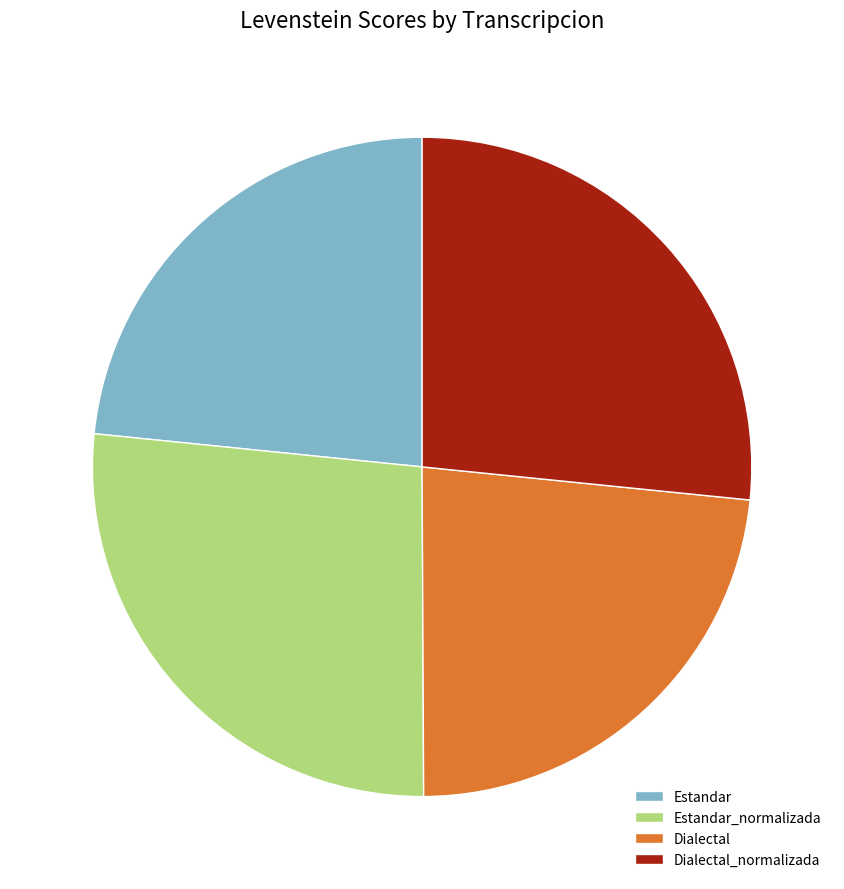

Combined, do Dialectal and Estandar account for over 50%?

No